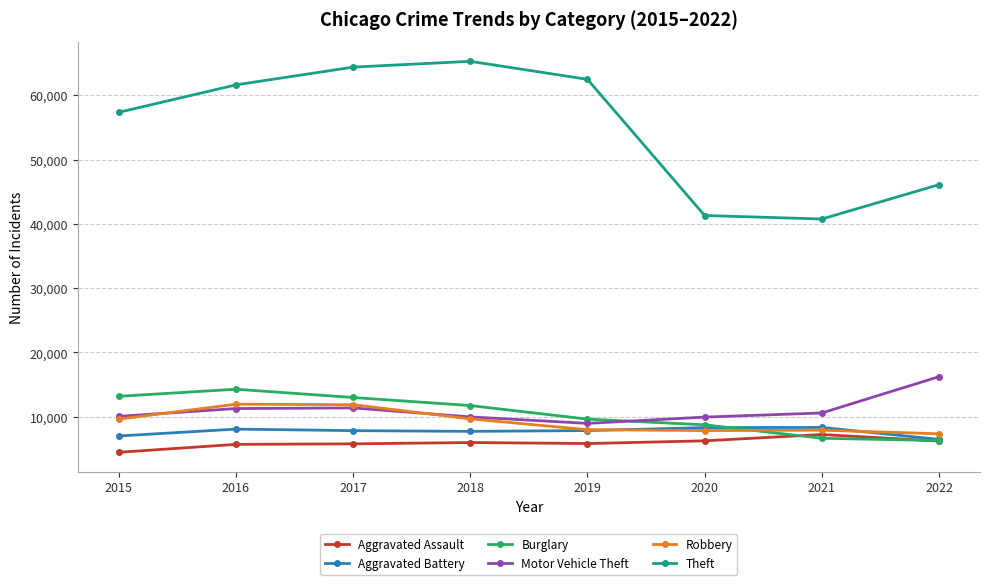

True or false: Theft has more than 1 interior local peaks.

False